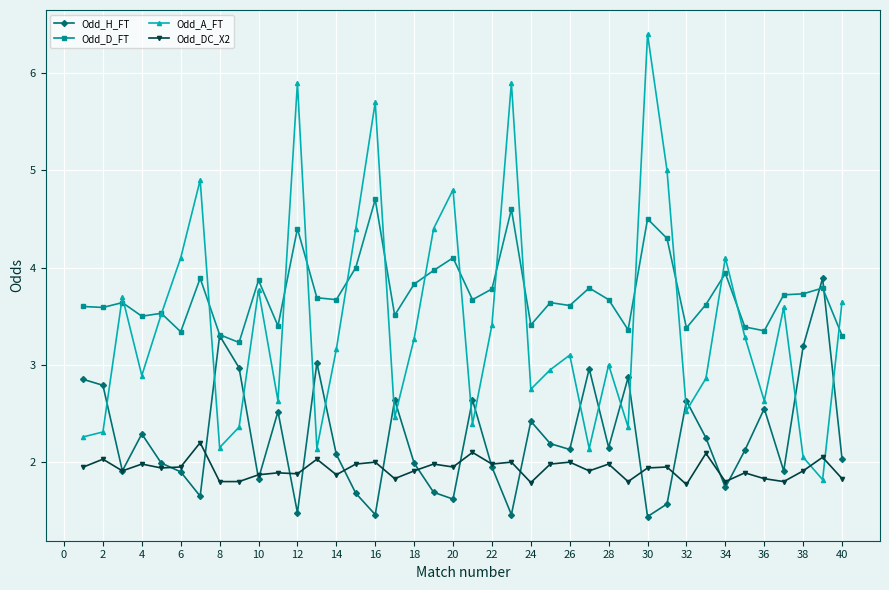

Which series has the widest spread of values?

Odd_A_FT